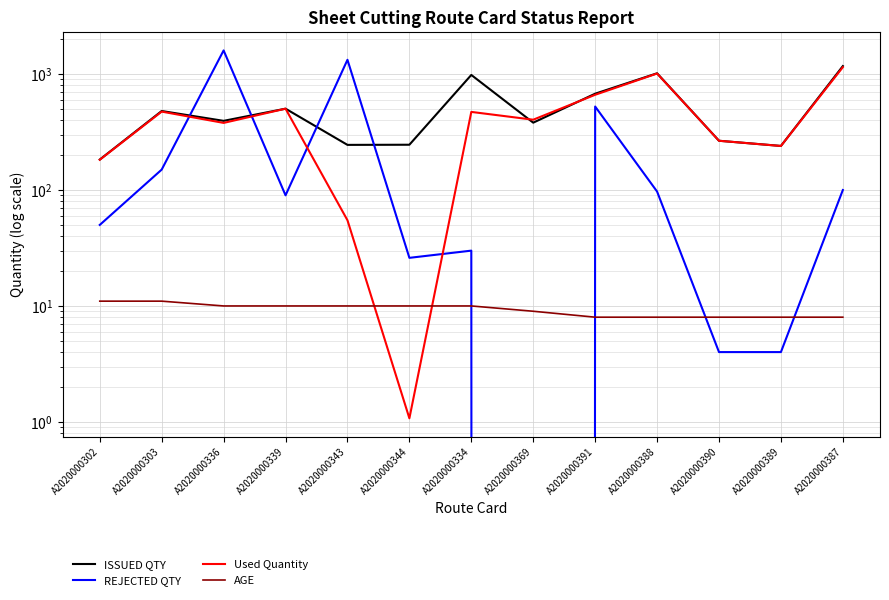

How many lines are shown in the chart?

4